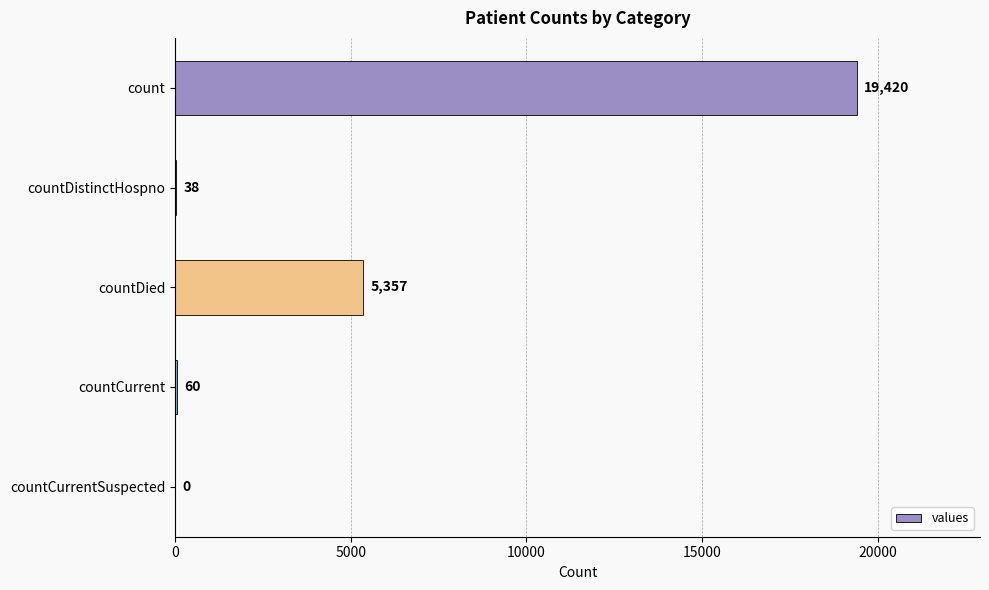

Reading bottom to top, list all the values displayed in this chart.

countCurrentSuspected=0	countCurrent=60	countDied=5357	countDistinctHospno=38	count=19420